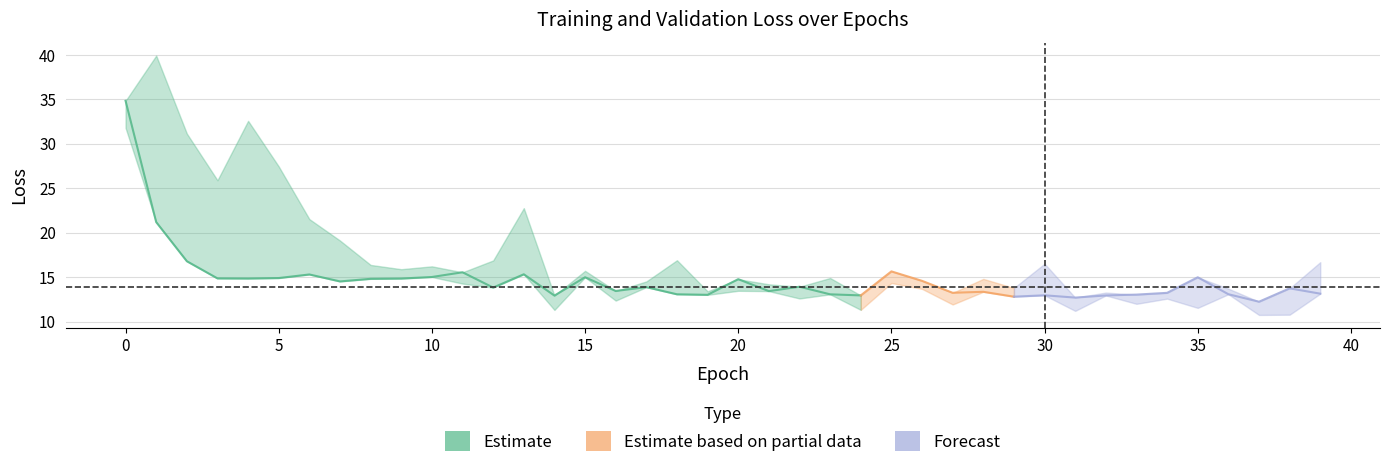

What is the spread (max minus min) of values at 31?

1.5